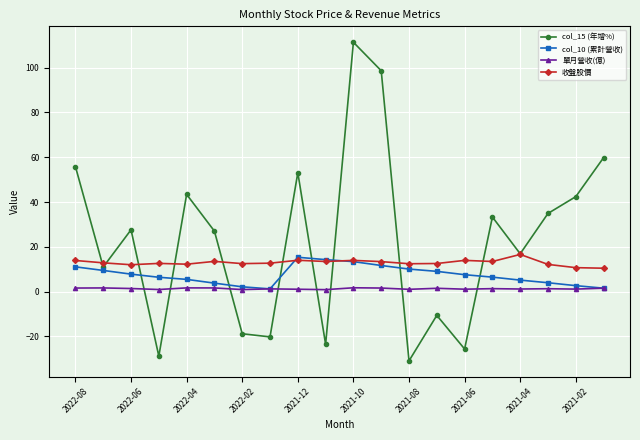

True or false: col_10 (累計營收) has more than 0 points higher than both neighbors.

True